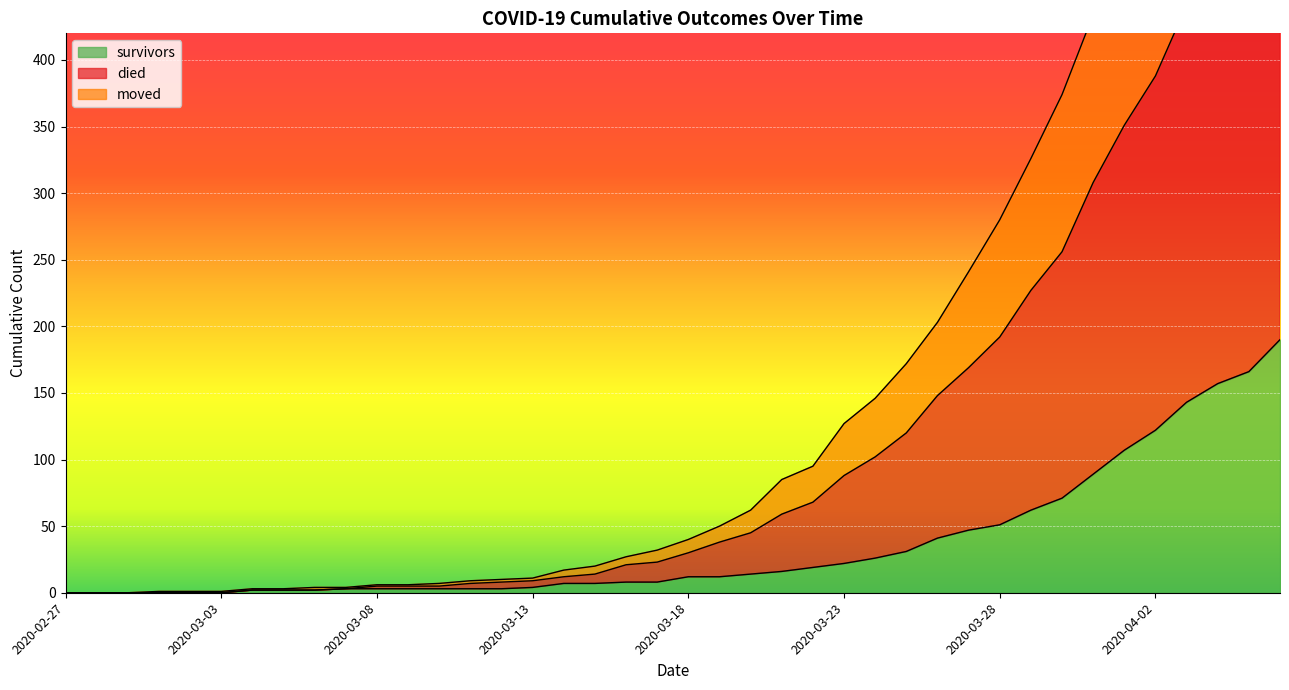

Where does the survivors series first go above 12?

2020-03-20